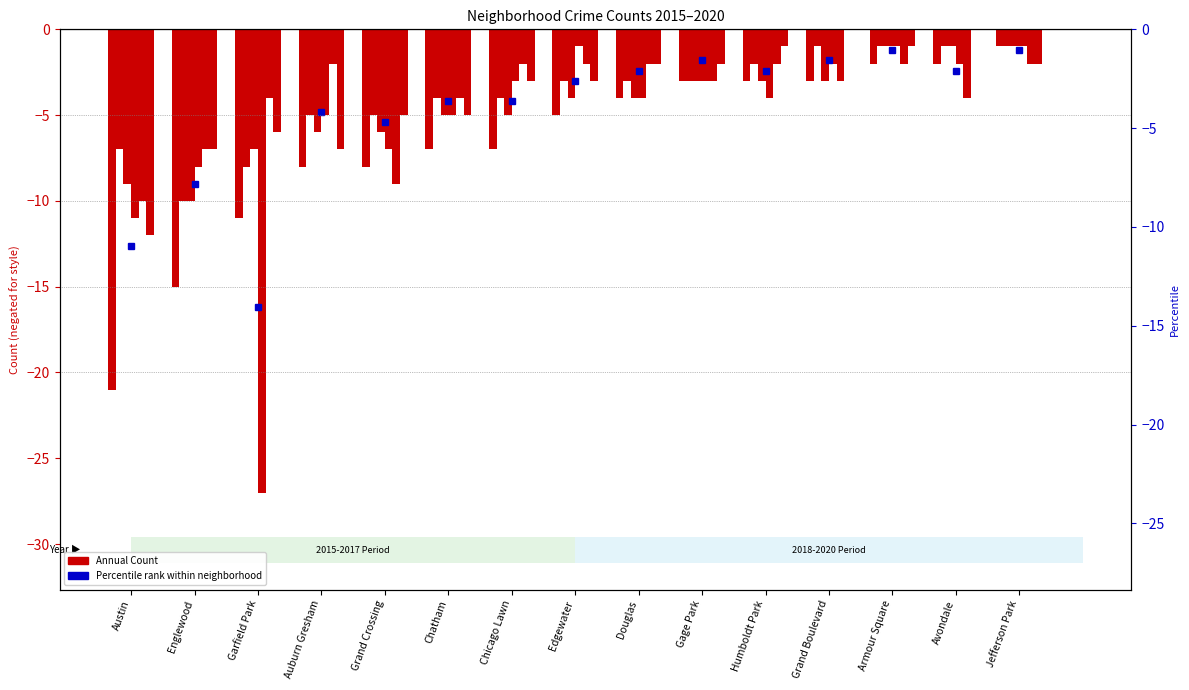

How many bars are there in total?

90